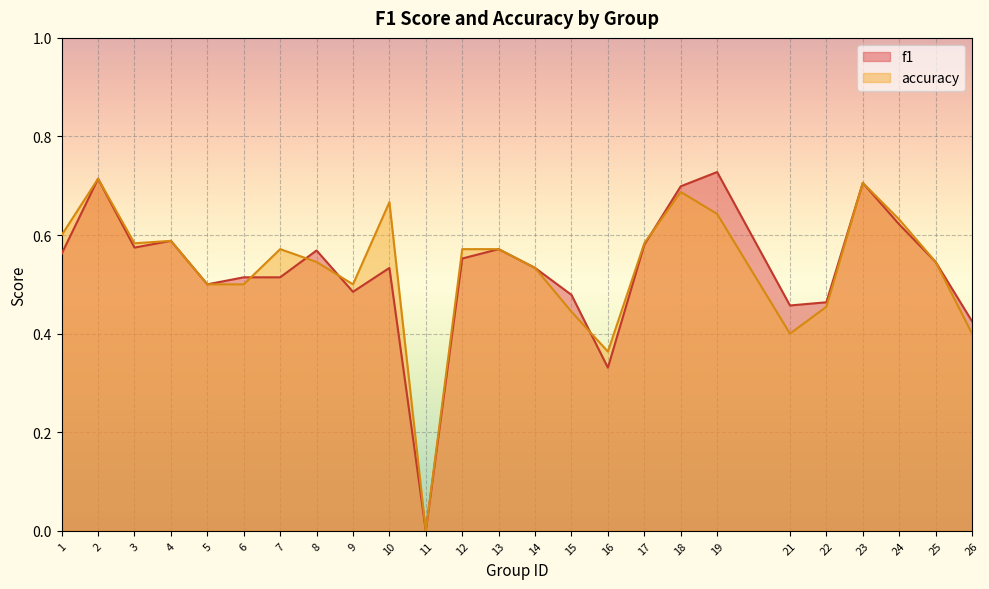

Which series has the largest total across all categories?

accuracy